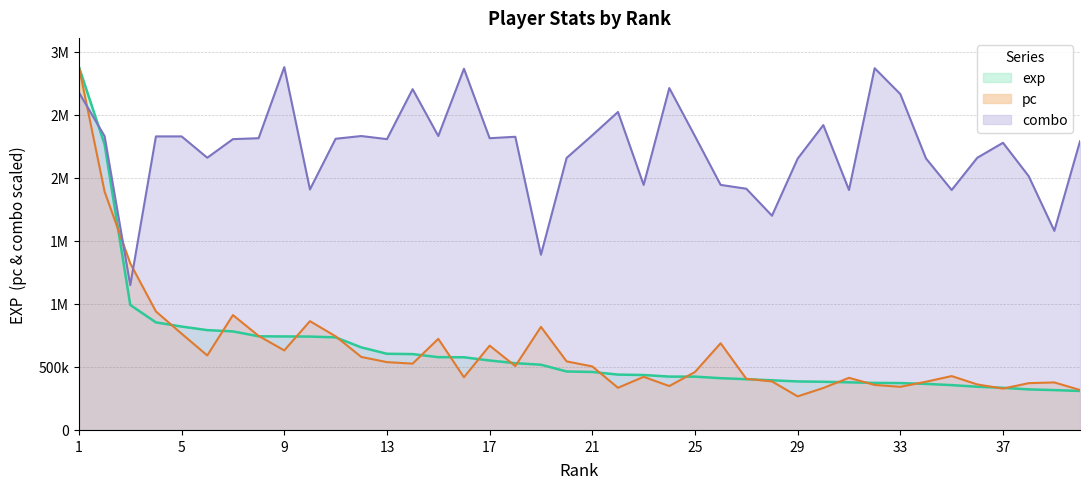

What is the maximum value for pc?

2880324.1